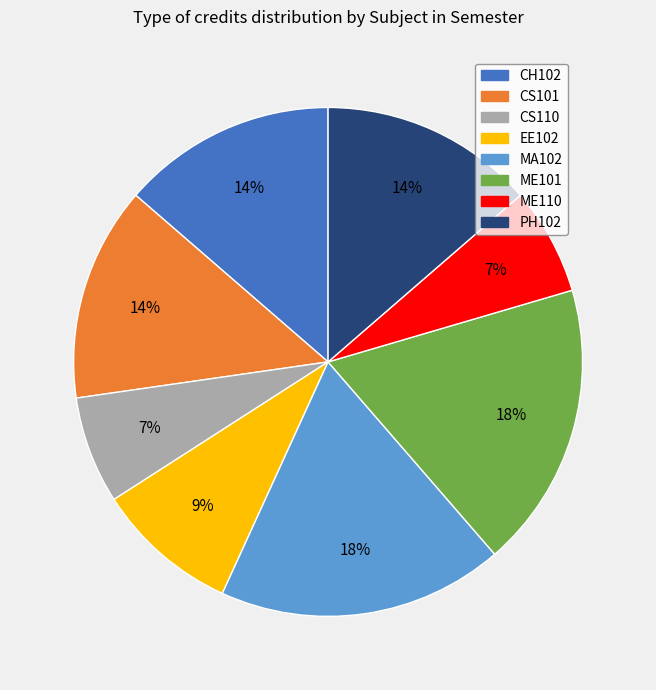

Combined, do CH102 and EE102 account for over 50%?

No